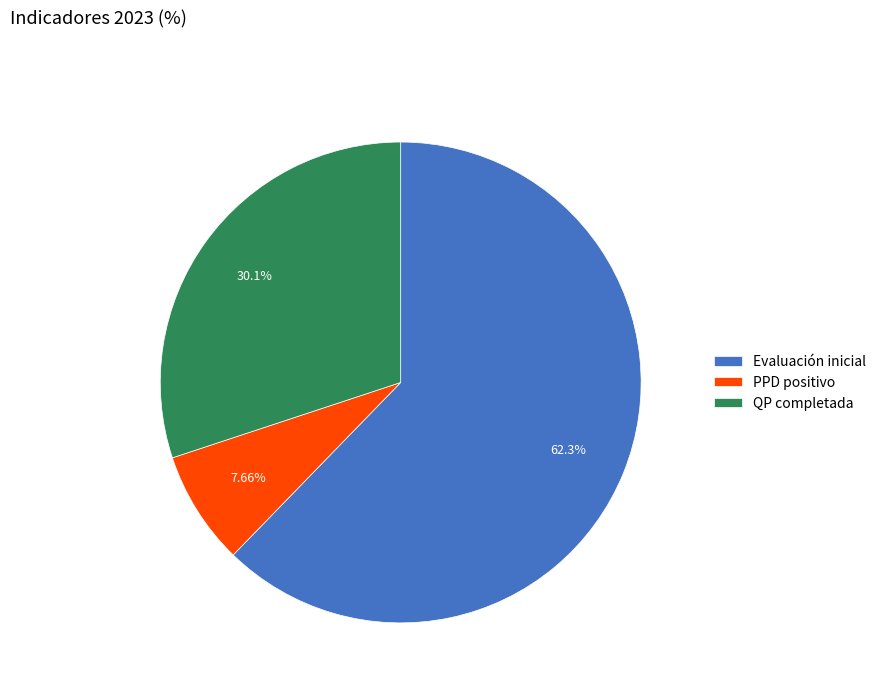

True or false: PPD positivo accounts for 8% of the total.

True